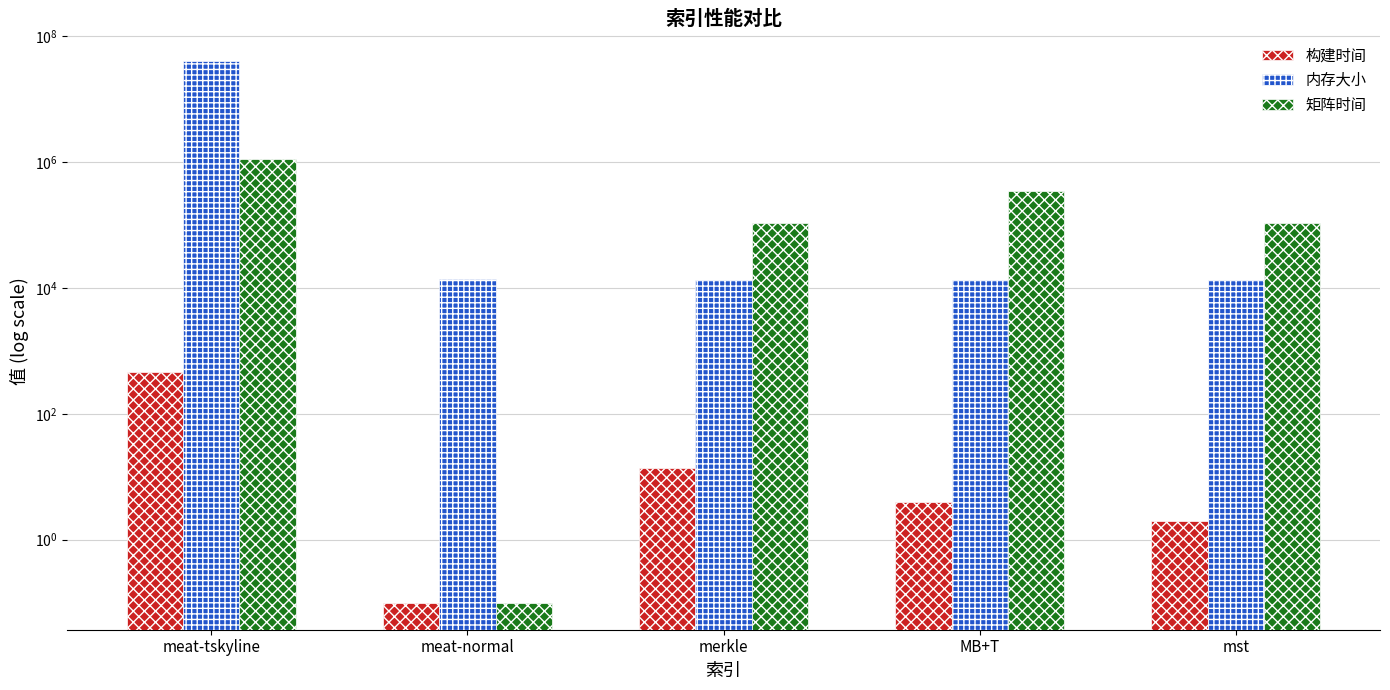

How many values in the 内存大小 series exceed 13648?

2